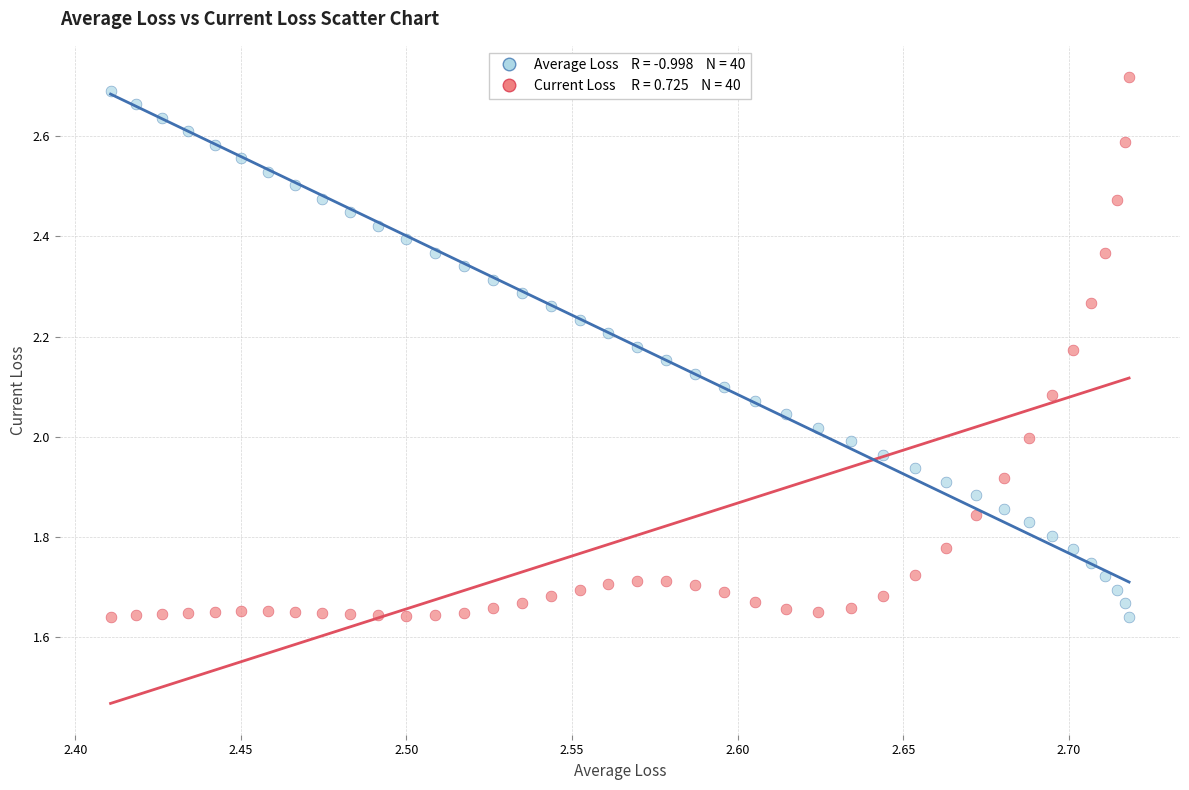

Across all data points, what is the range of Y values (max minus min)?

1.1